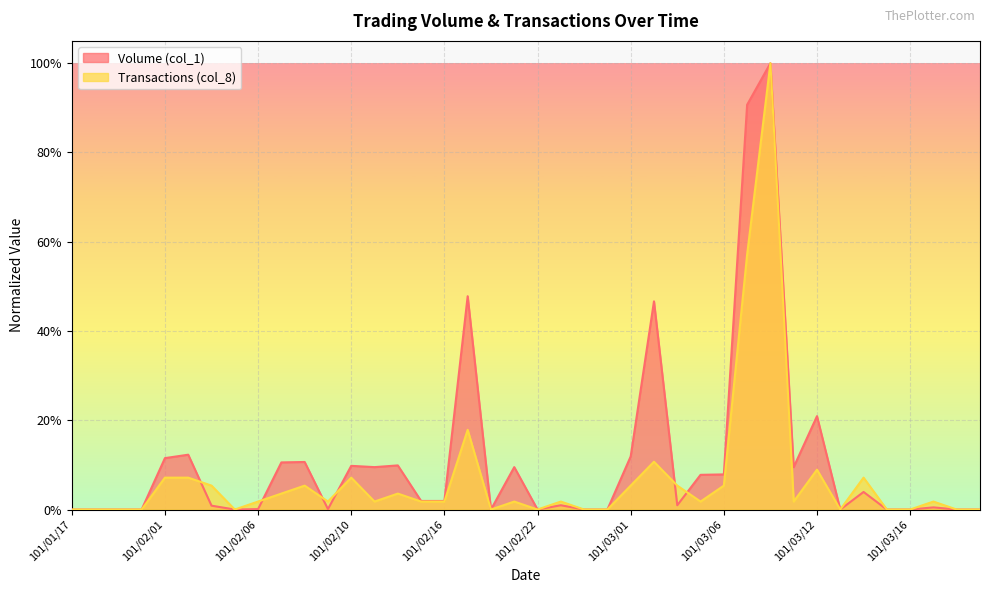

Reading right to left, transcribe all the data shown in this chart.

Volume (col_1): 0.0	0.0	0.0	0.0	0.0	0.0	0.0	0.2	0.1	1.0	0.9	0.1	0.1	0.0	0.5	0.1	0.0	0.0	0.0	0.0	0.1	0.0	0.5	0.0	0.0	0.1	0.1	0.1	0.0	0.1	0.1	0.0	0.0	0.0	0.1	0.1	0.0	0.0	0.0	0.0
Transactions (col_8): 0.0	0.0	0.0	0.0	0.0	0.1	0.0	0.1	0.0	1.0	0.6	0.1	0.0	0.1	0.1	0.1	0.0	0.0	0.0	0.0	0.0	0.0	0.2	0.0	0.0	0.0	0.0	0.1	0.0	0.1	0.0	0.0	0.0	0.1	0.1	0.1	0.0	0.0	0.0	0.0